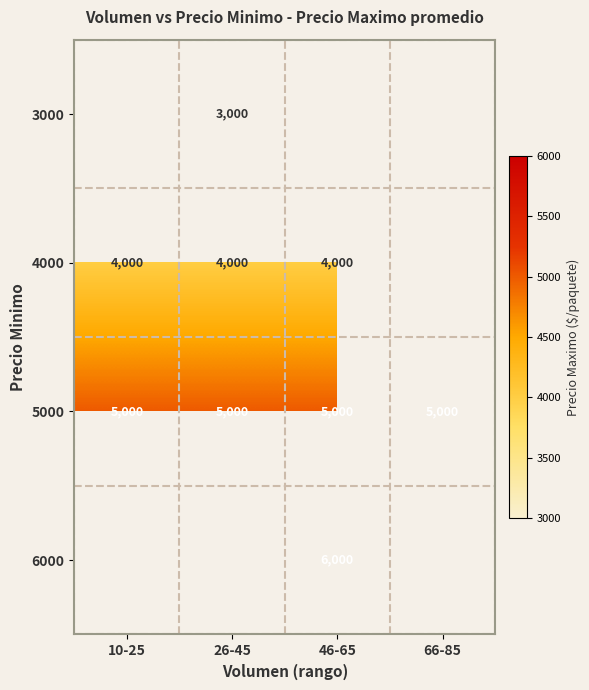

True or false: 6000 has a value of 9926.8 at 46-65.

False